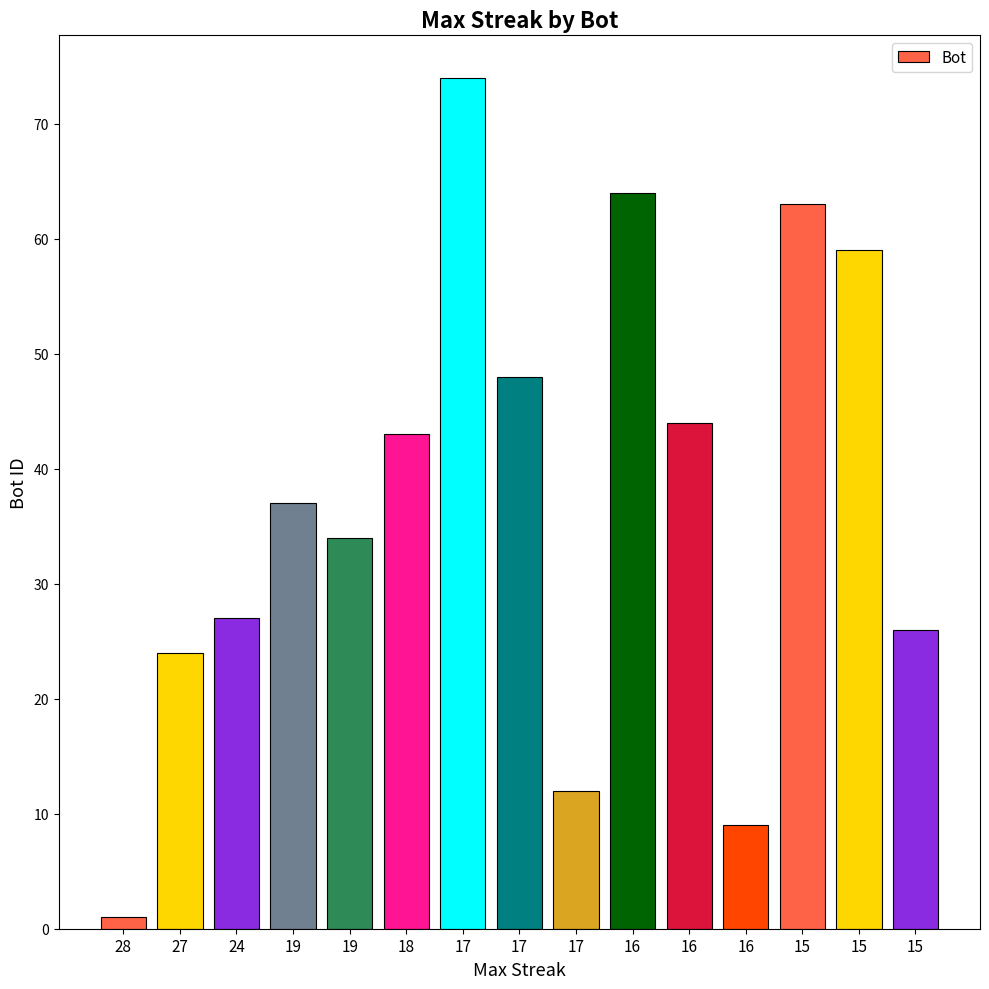

How many bars are there in total?

15